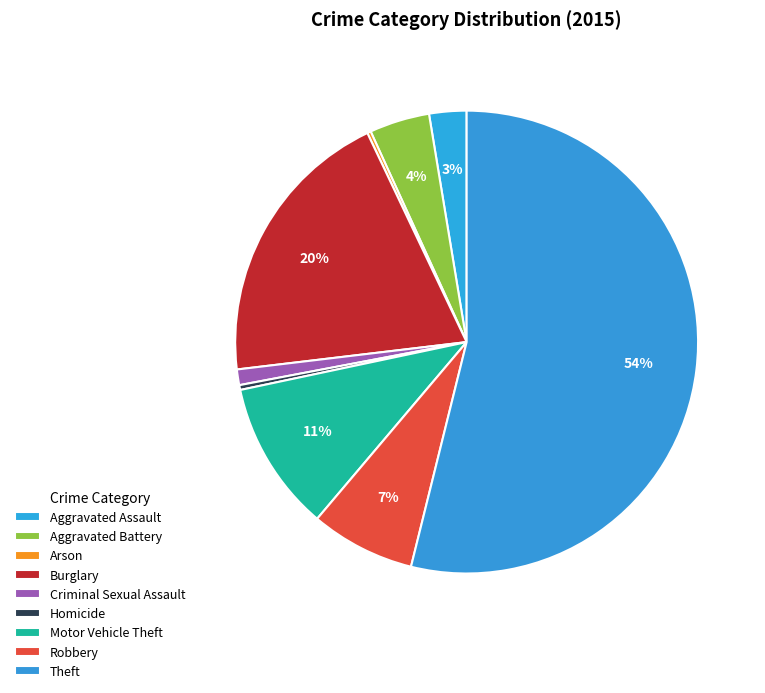

Which slice is the smallest?

Arson